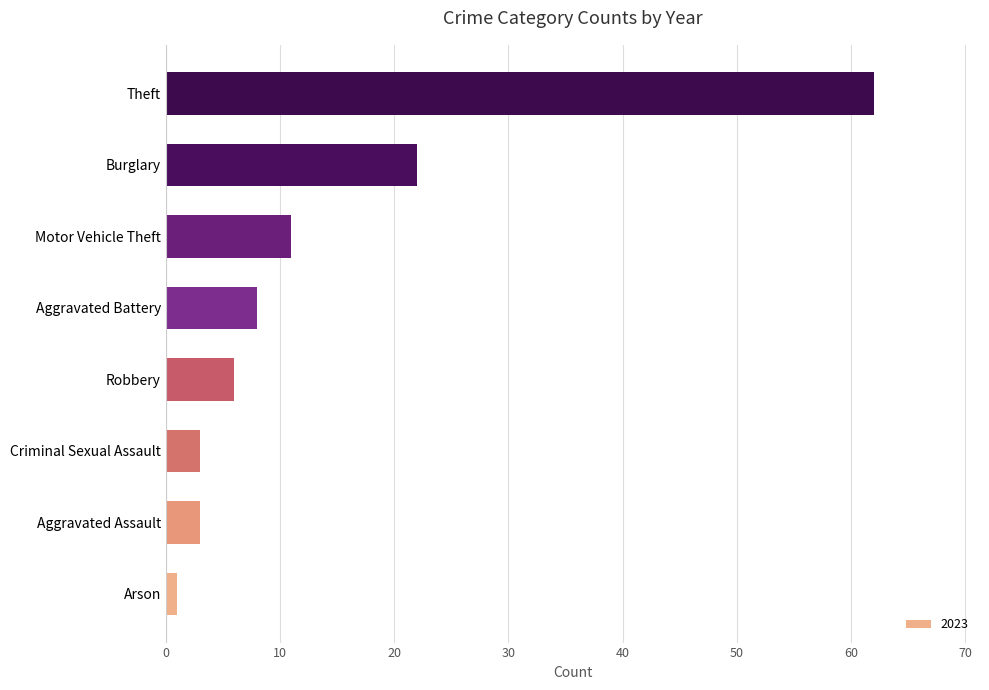

At which category does the chart reach its minimum across all series?

Arson